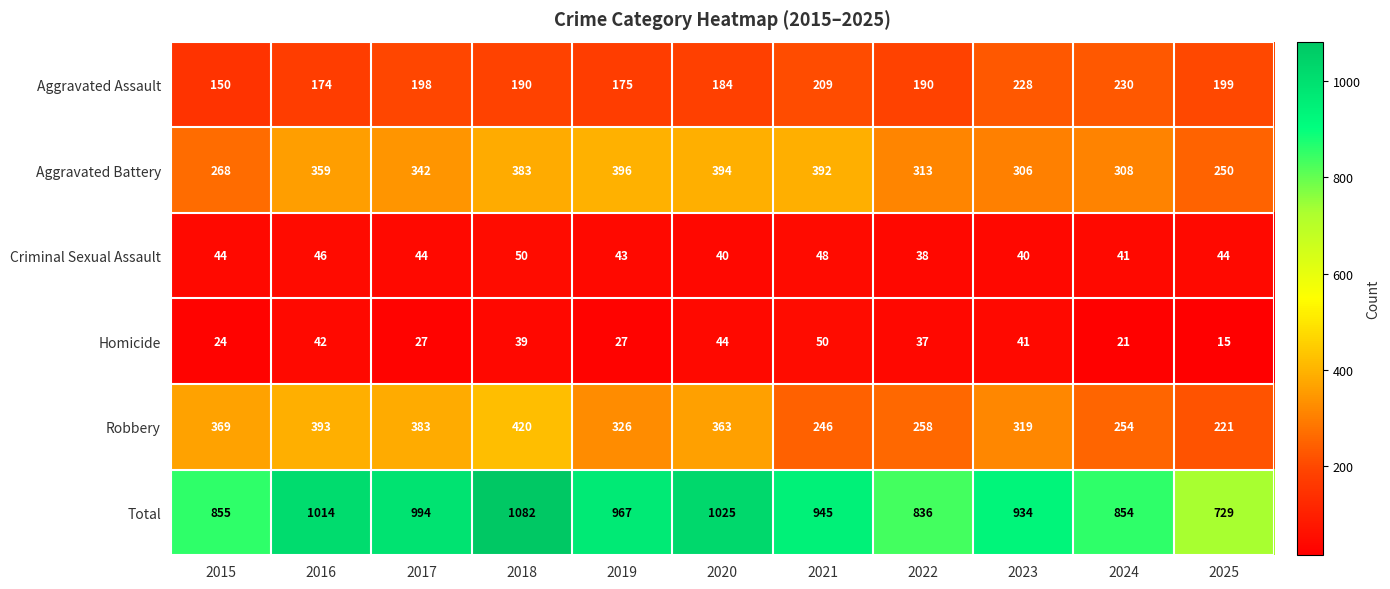

What value does the Aggravated Assault series have at 2015, to the nearest 10?

150